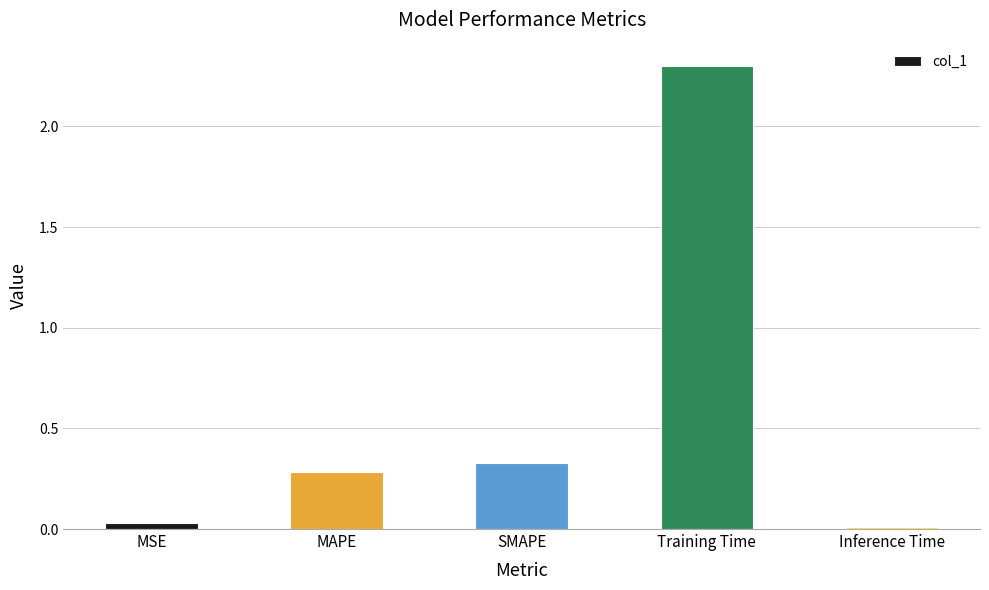

Is it true that the value at Inference Time is 0.0?

True